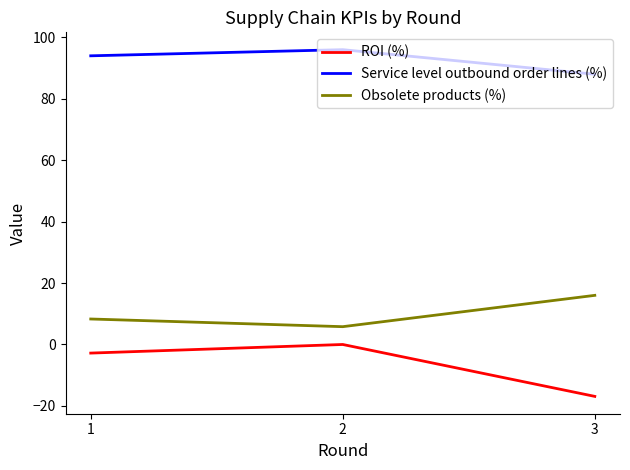

What is the difference between the highest and lowest values at 2?

96.0